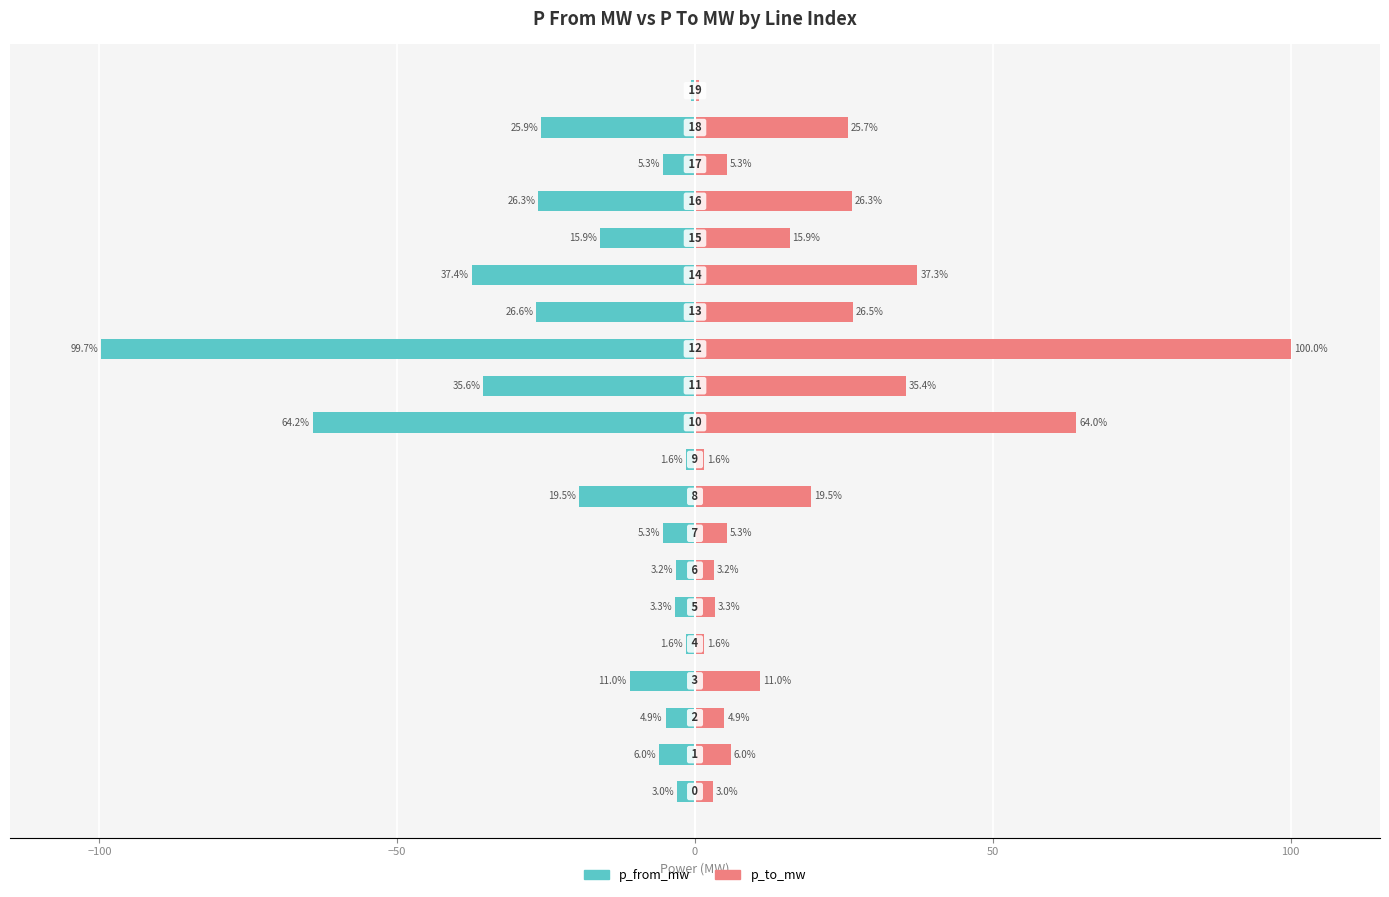

What is the maximum value shown in the chart?

100.0